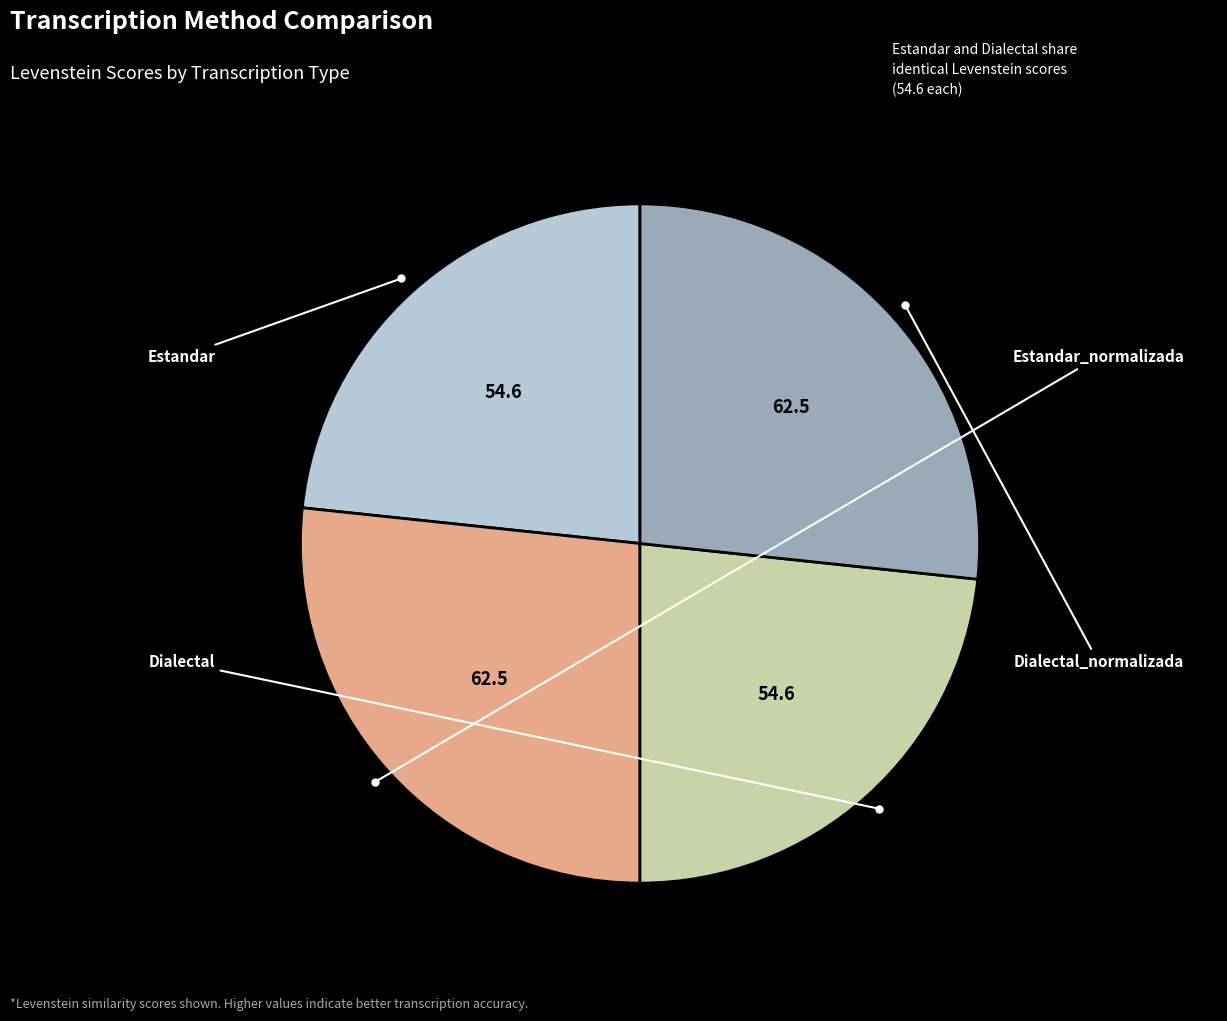

Is there a majority slice in this chart?

No